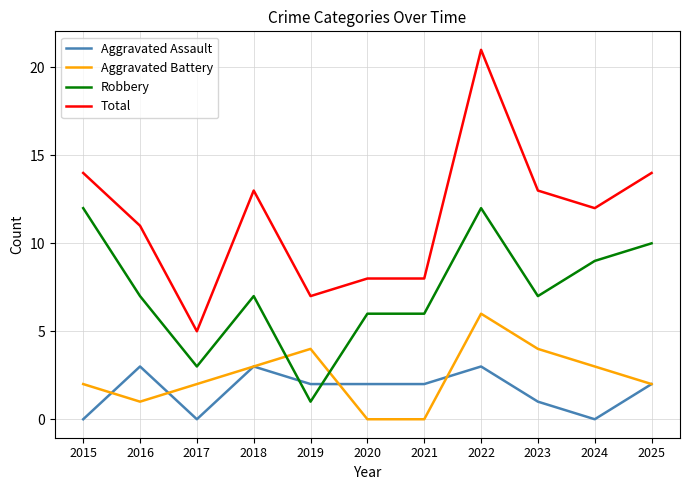

The Aggravated Battery series shows 4 at 2019. True or false?

True